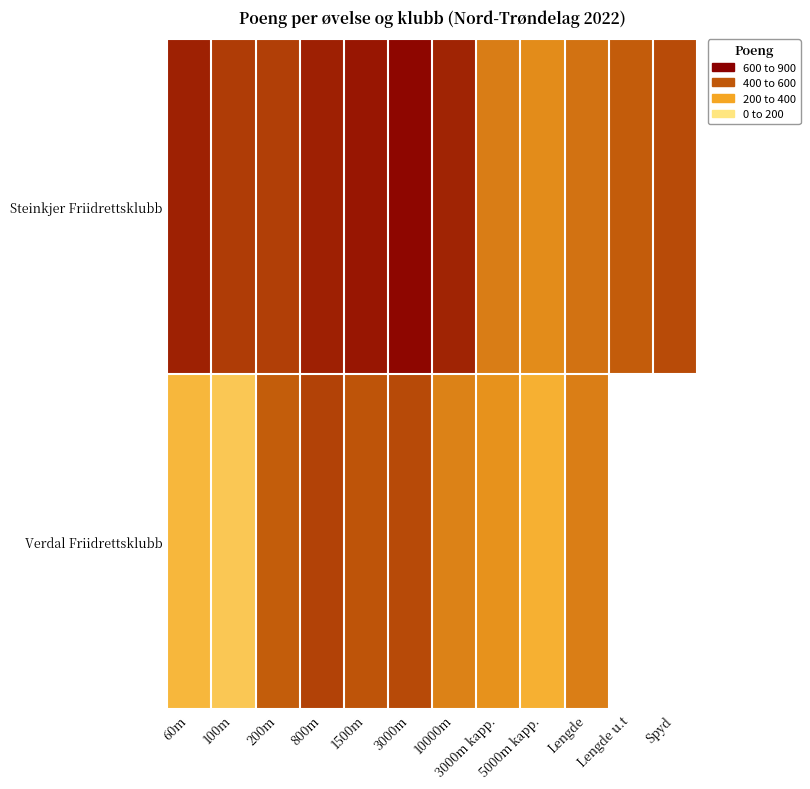

The Verdal Friidrettsklubb series shows 395.0 at 100m. True or false?

True